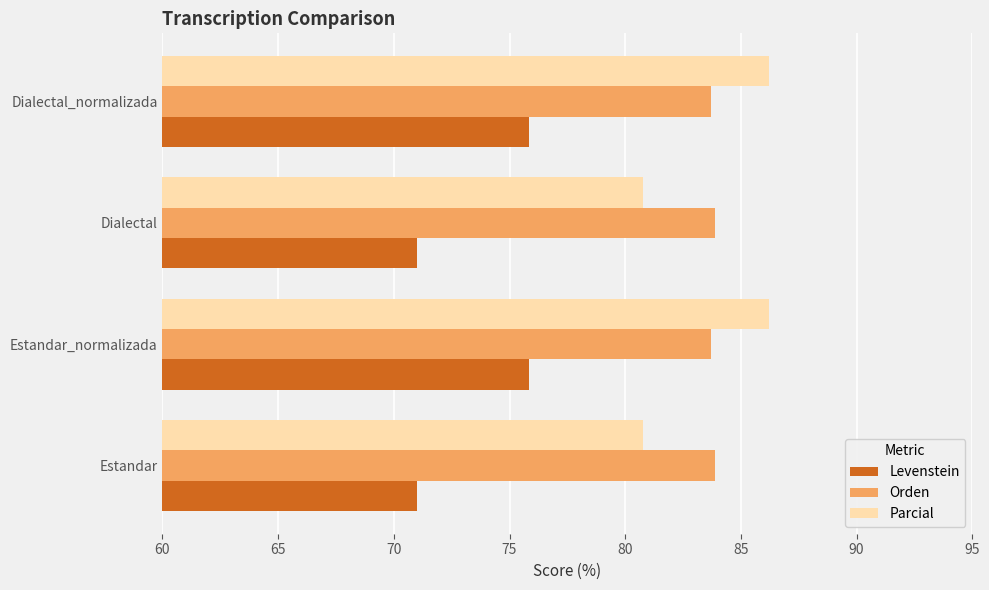

The value of Orden at Estandar_normalizada is 136.6. True or false?

False